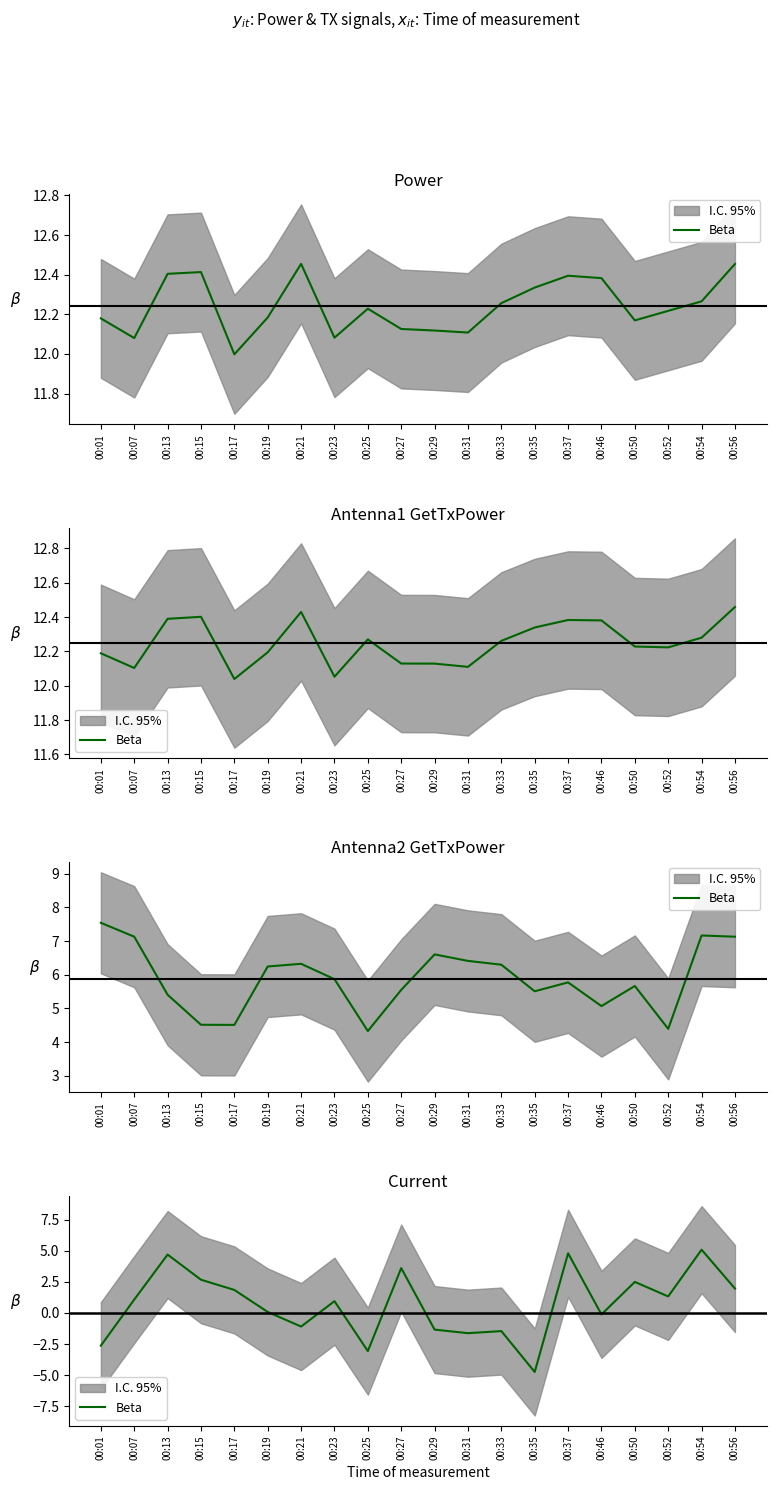

What is the sum of the values at 00:54 and 00:25?

2.0